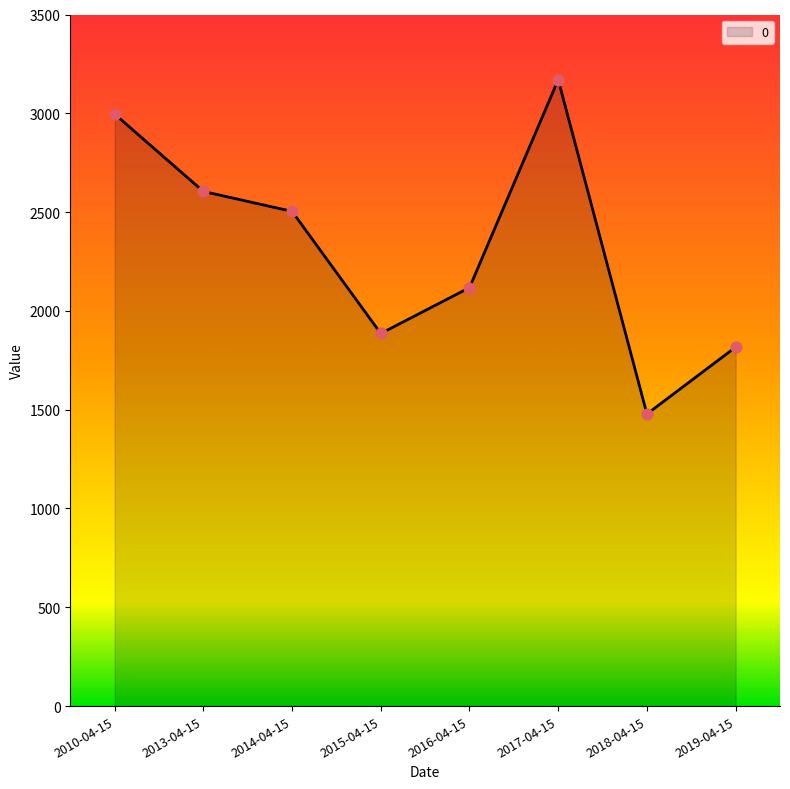

Which has a higher value, 2010-04-15 or 2019-04-15?

2010-04-15